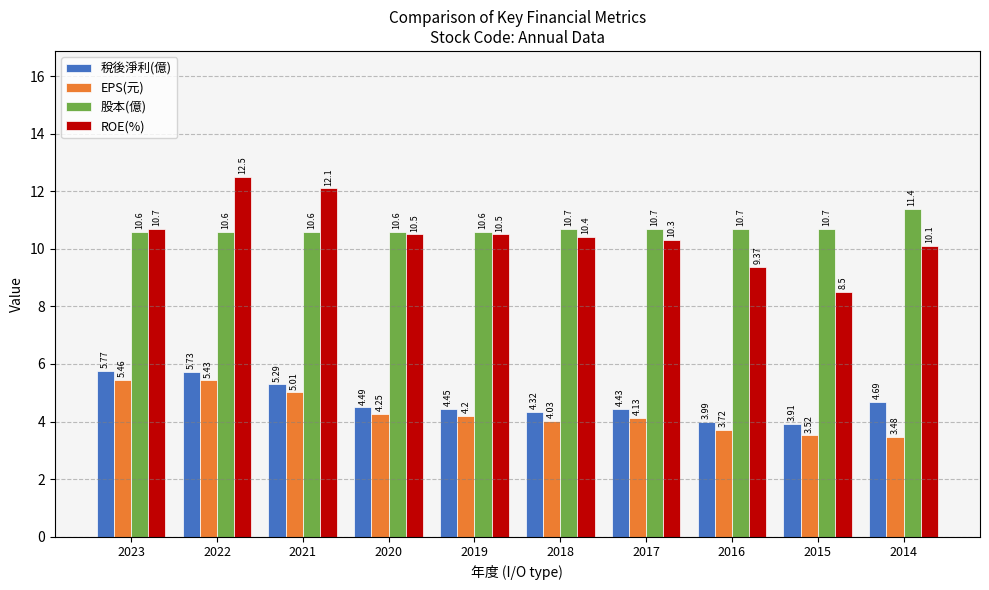

What is the difference between the ROE(%) values at 2018 and 2019?

0.1